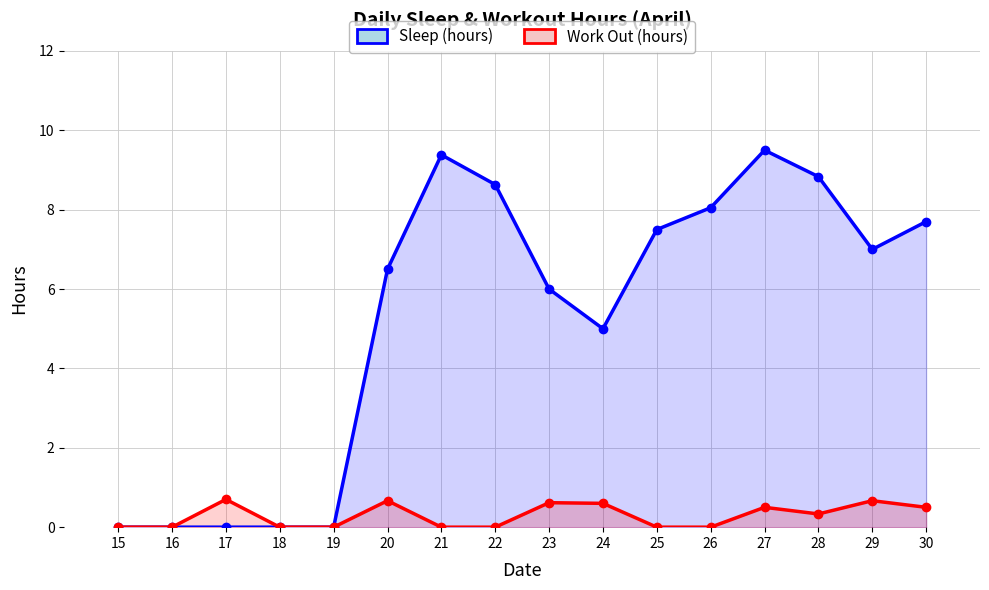

At which label does Sleep (hours) first exceed 7?

21